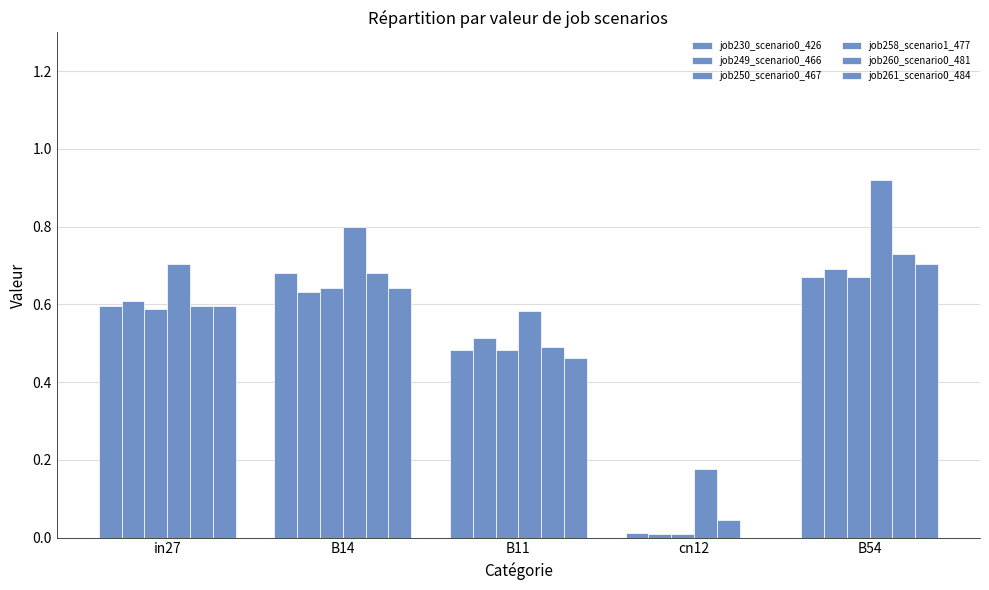

How many series are shown in this chart?

6